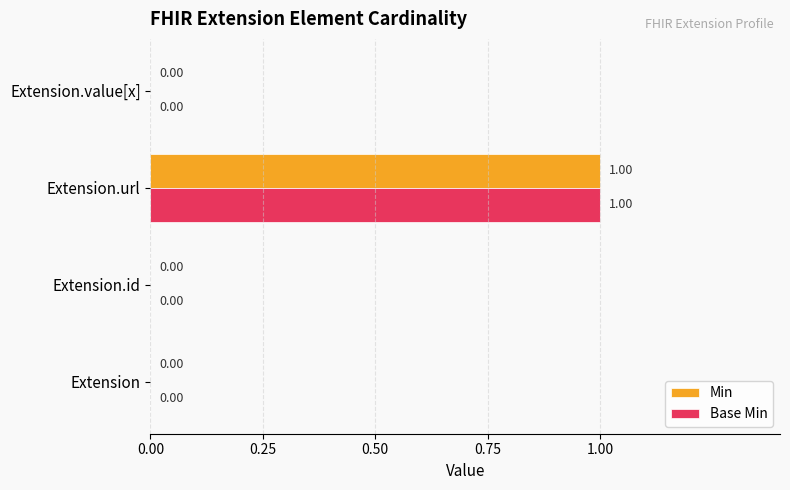

How many distinct data groups are displayed?

2